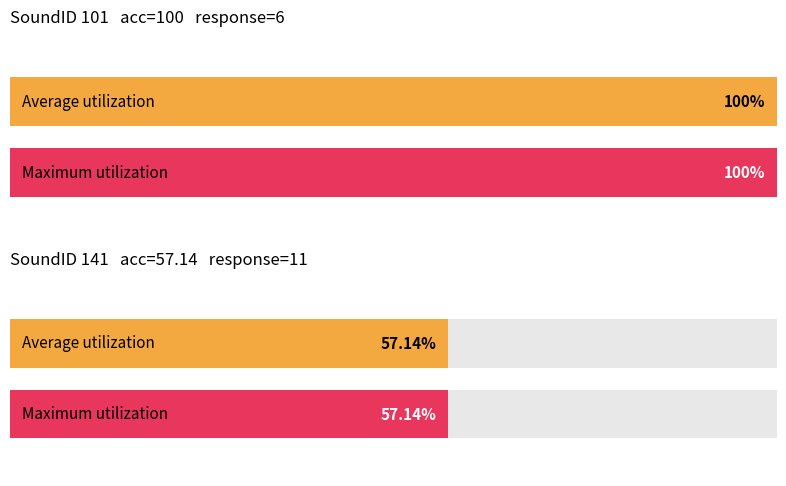

Where does the accuracy series first go above 75?

6